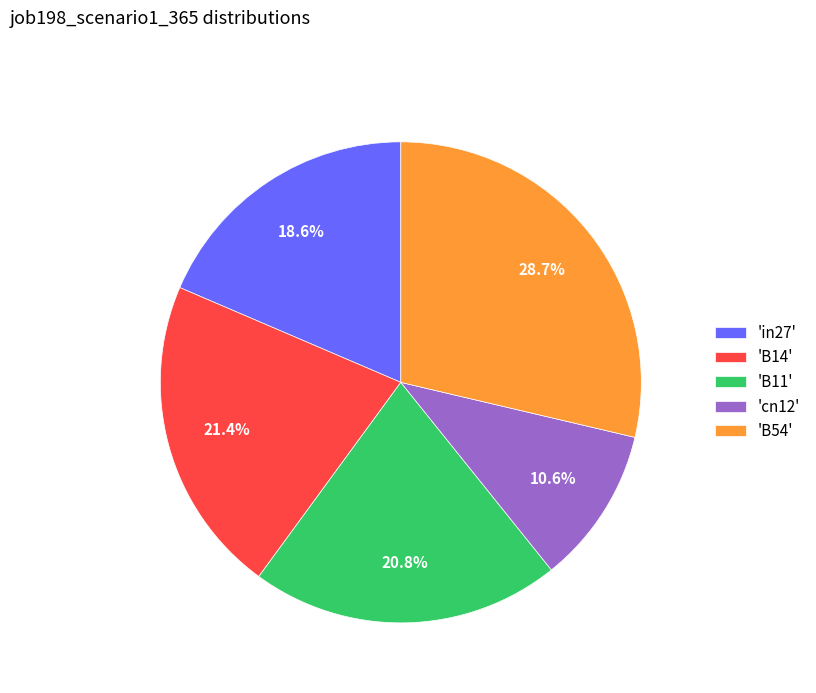

Is the sum of 'cn12' and 'in27' greater than half?

No